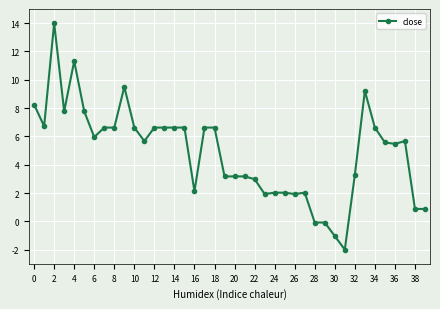

What is the maximum value shown in the chart?

14.0